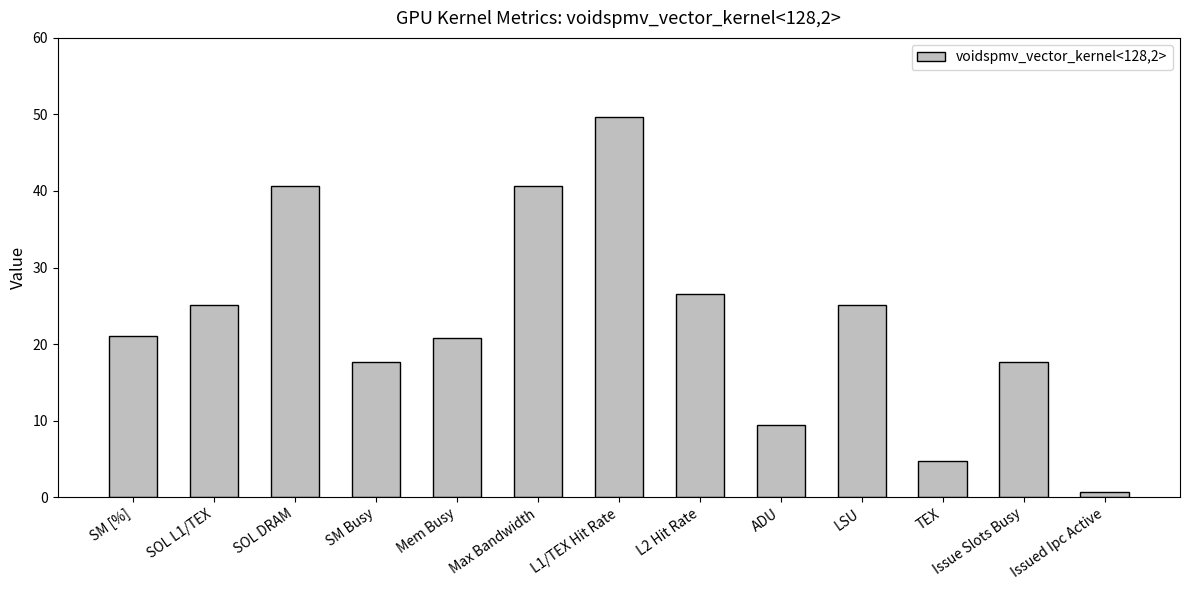

What value does the data have at Issued Ipc Active?

0.7